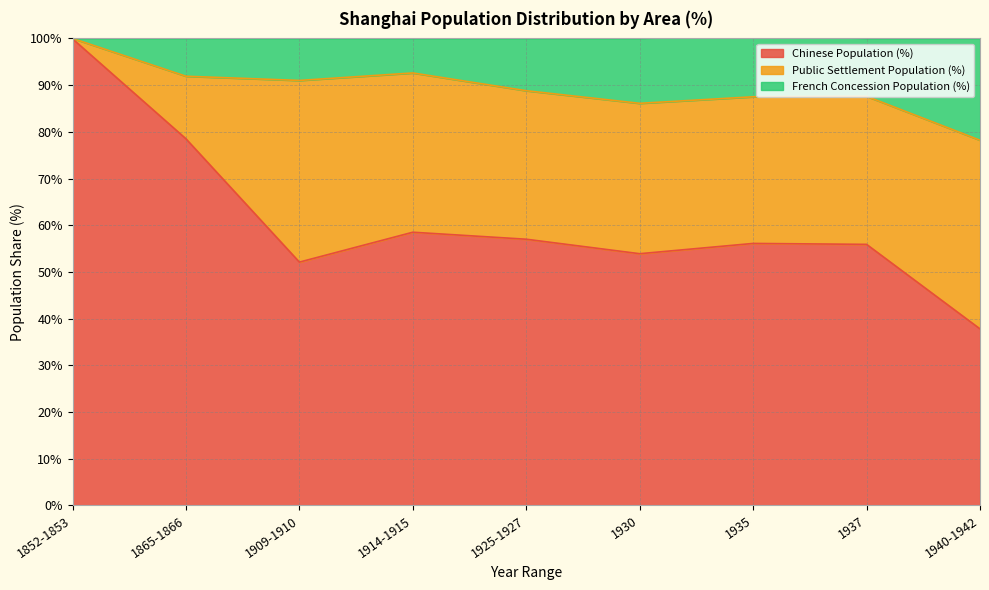

The value of Chinese Population (%) at 1937 is 55.9. True or false?

True